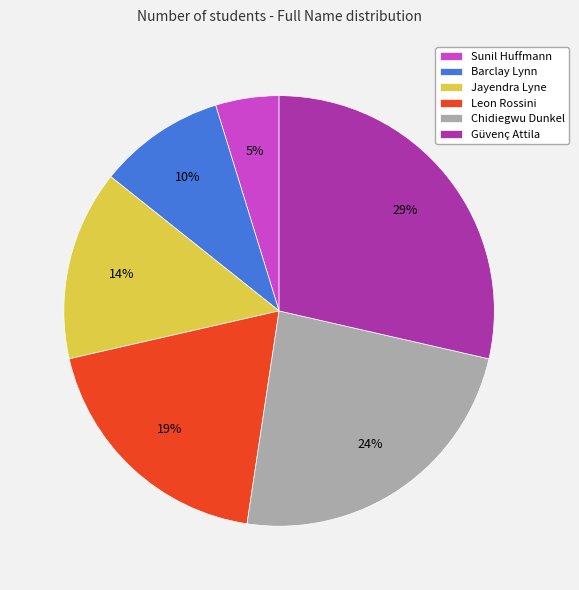

How many segments does this pie chart have?

6